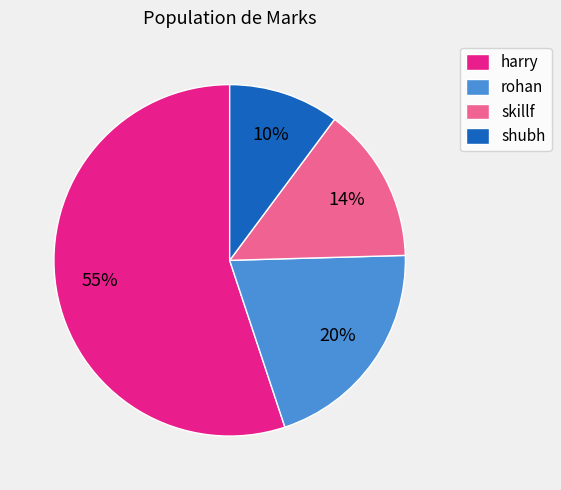

To the nearest percent, what percentage of the pie is rohan?

20%